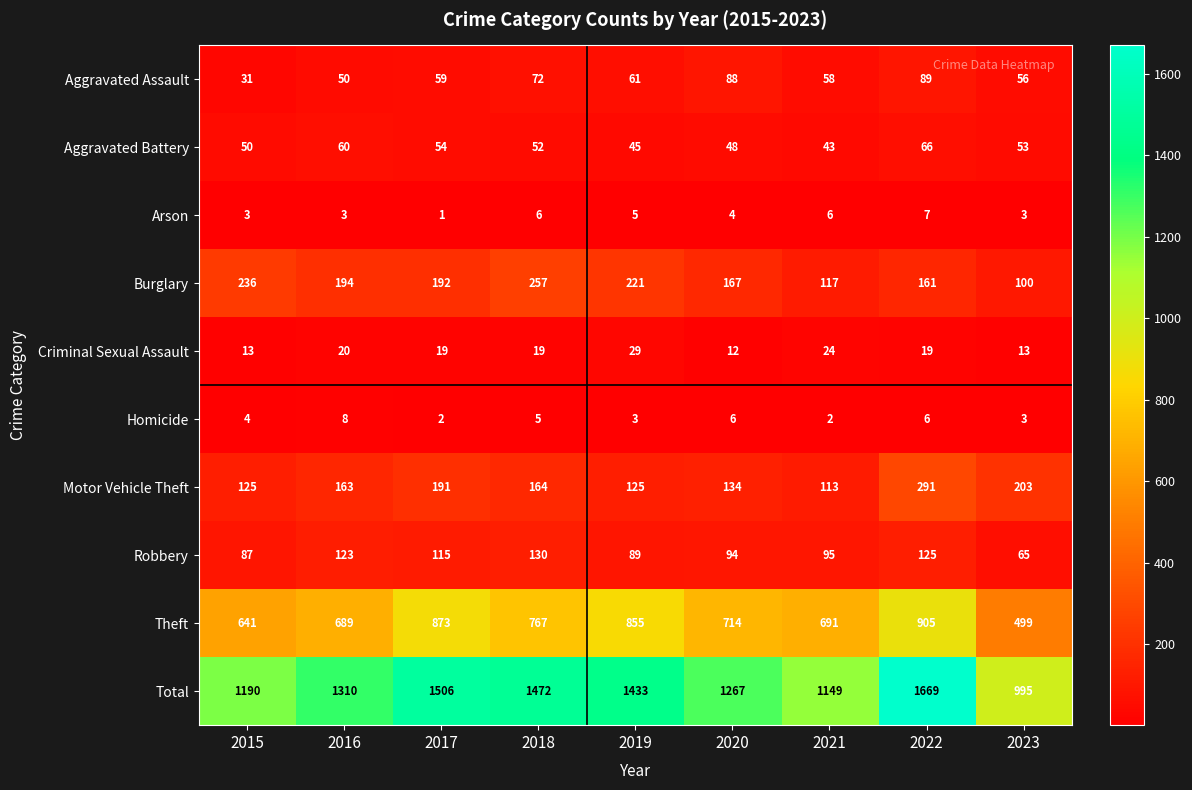

Rank the series at 2018 from lowest to highest value.

Homicide, Arson, Criminal Sexual Assault, Aggravated Battery, Aggravated Assault, Robbery, Motor Vehicle Theft, Burglary, Theft, Total